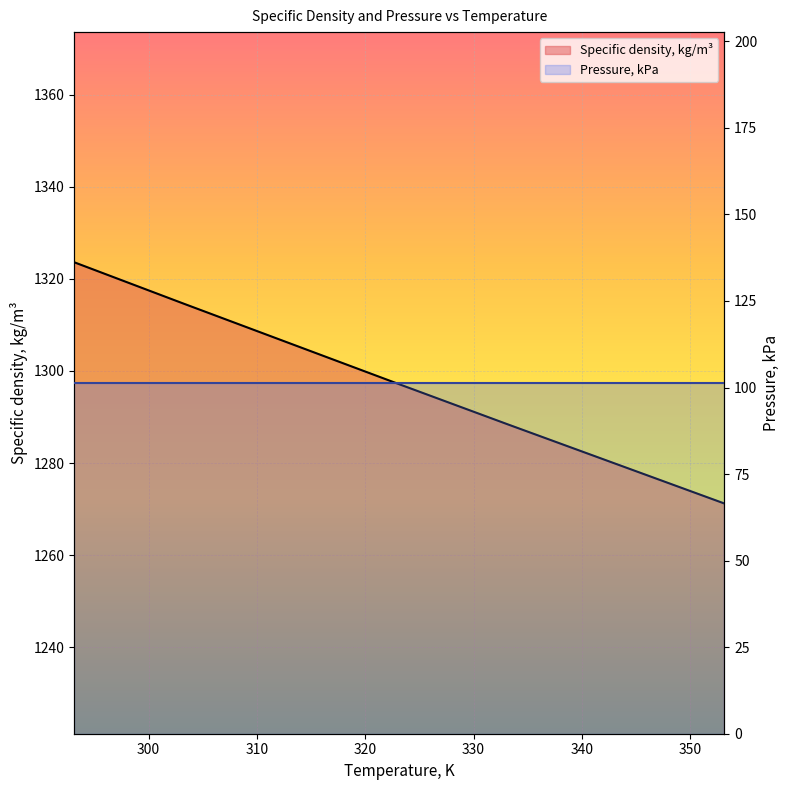

How many data points are less than 1297?

3